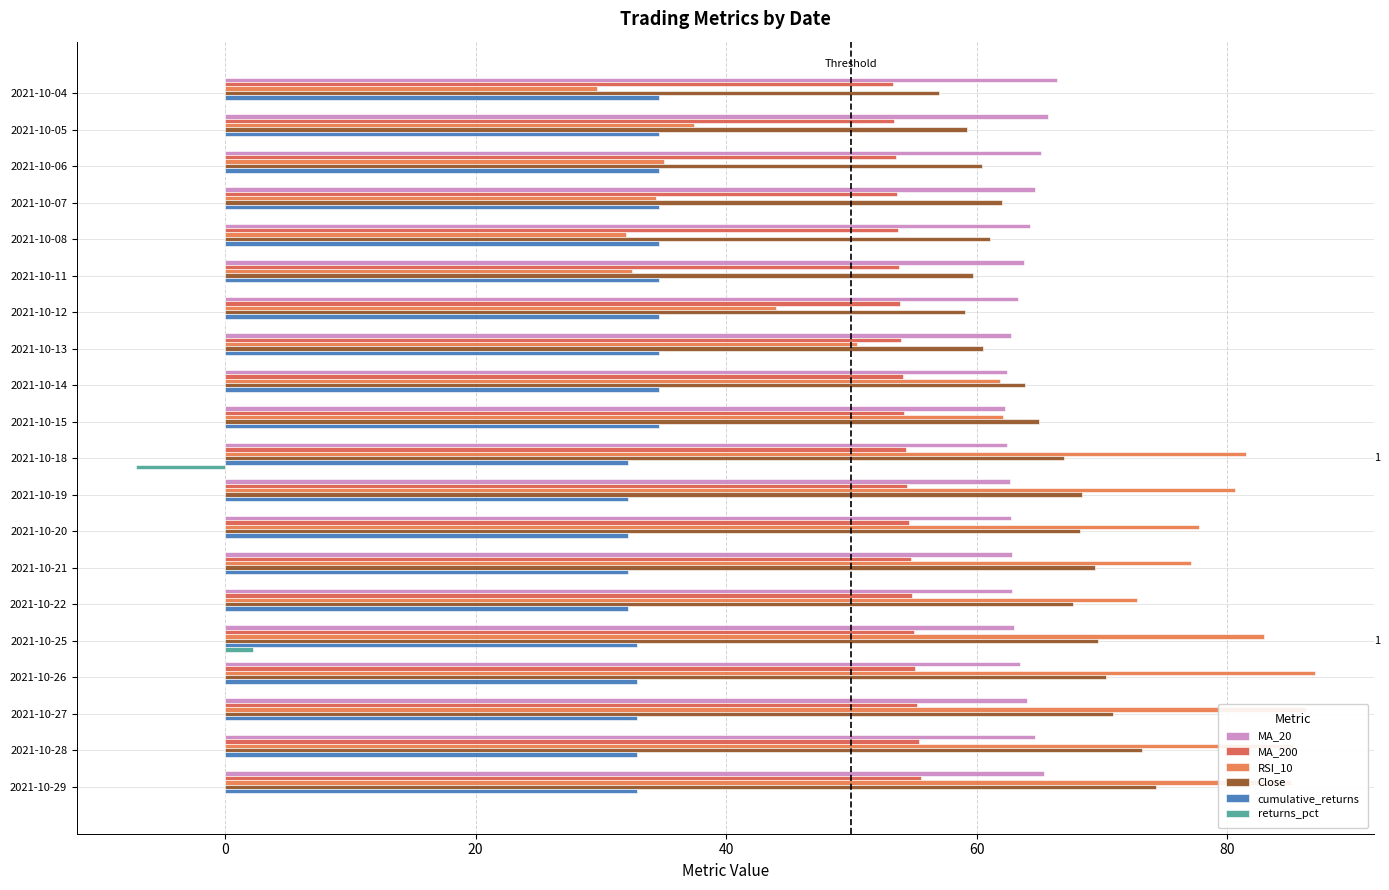

Count the number of data series in this chart.

6